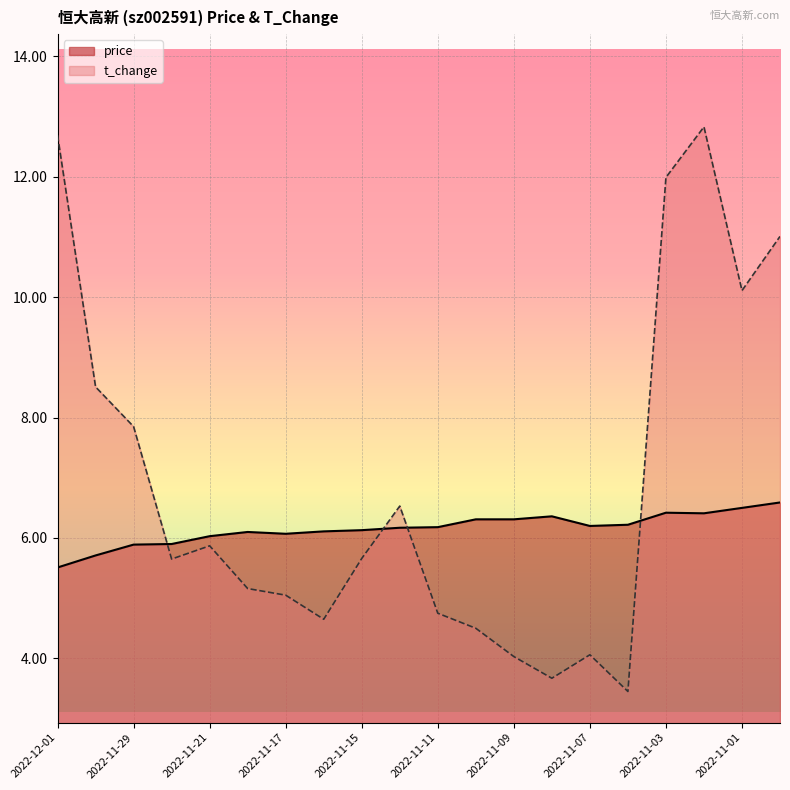

What is the approximate value of t_change at 2022-11-21?

5.9